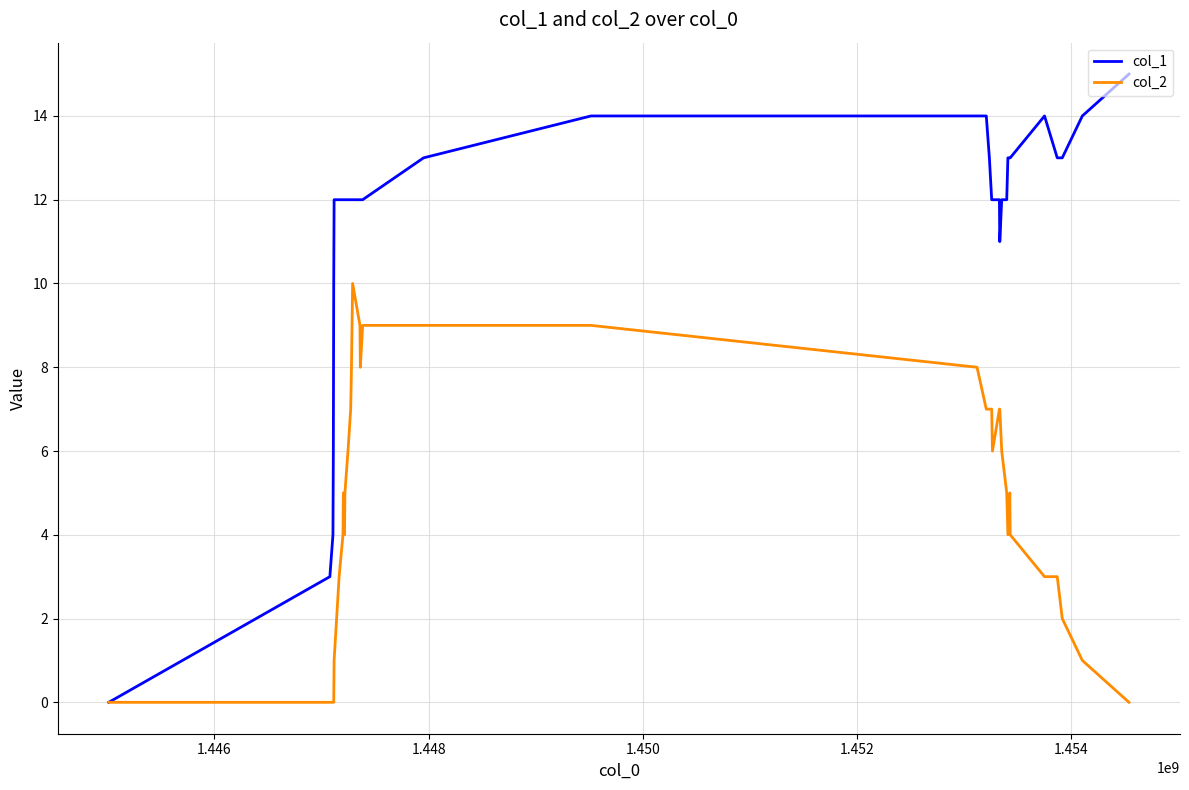

Which series has the largest range (max minus min)?

col_1